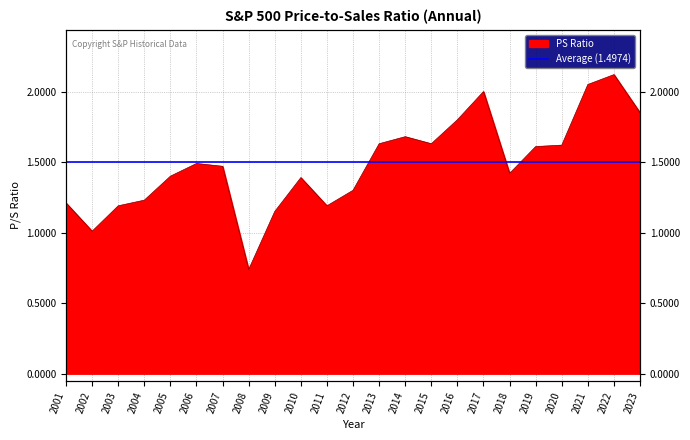

How many points are lower than both their immediate neighbors (excluding endpoints)?

5